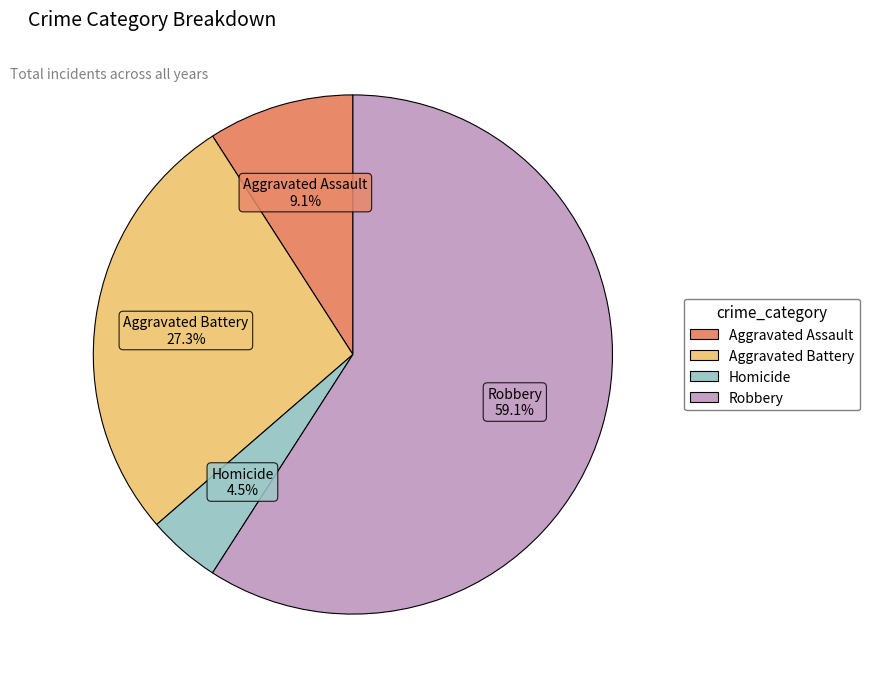

How many slices are in this pie chart?

4